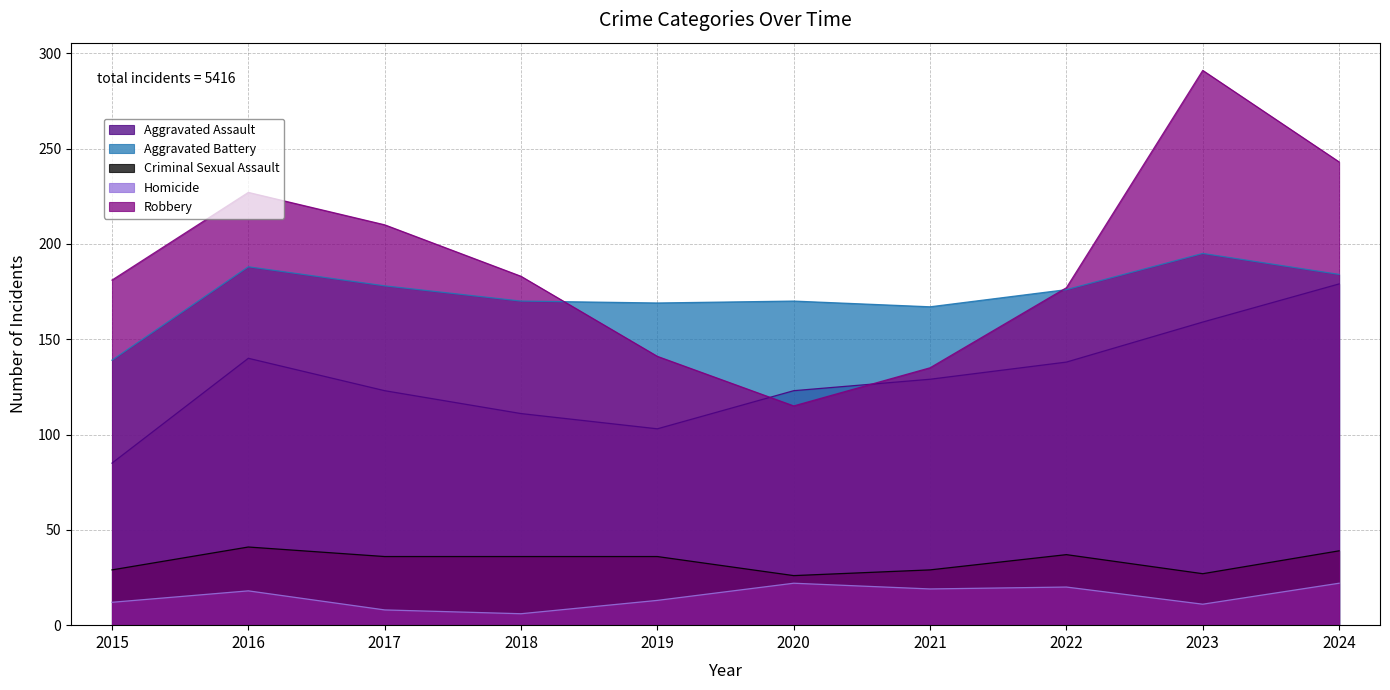

True or false: Homicide and Aggravated Battery intersect in this chart.

False